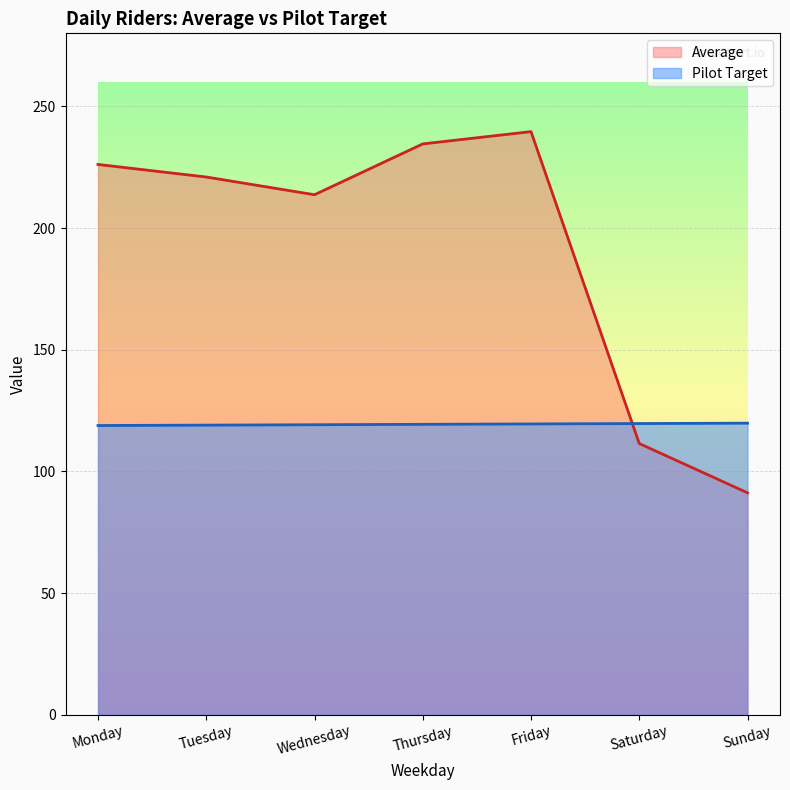

What is the total value across all series at Saturday?

231.1